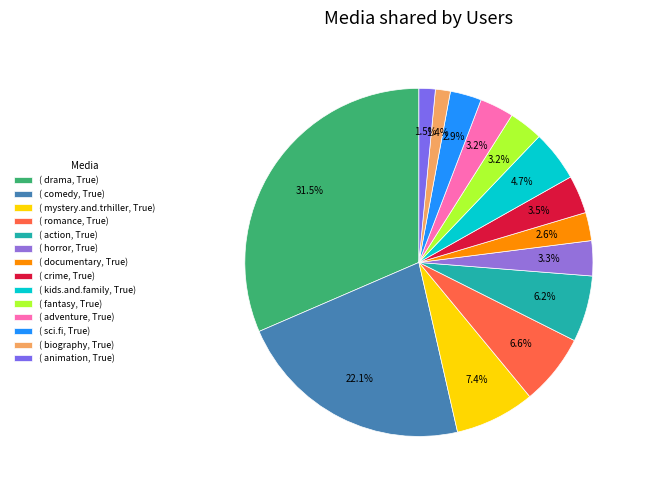

What is the largest slice in the pie chart?

( drama, True)